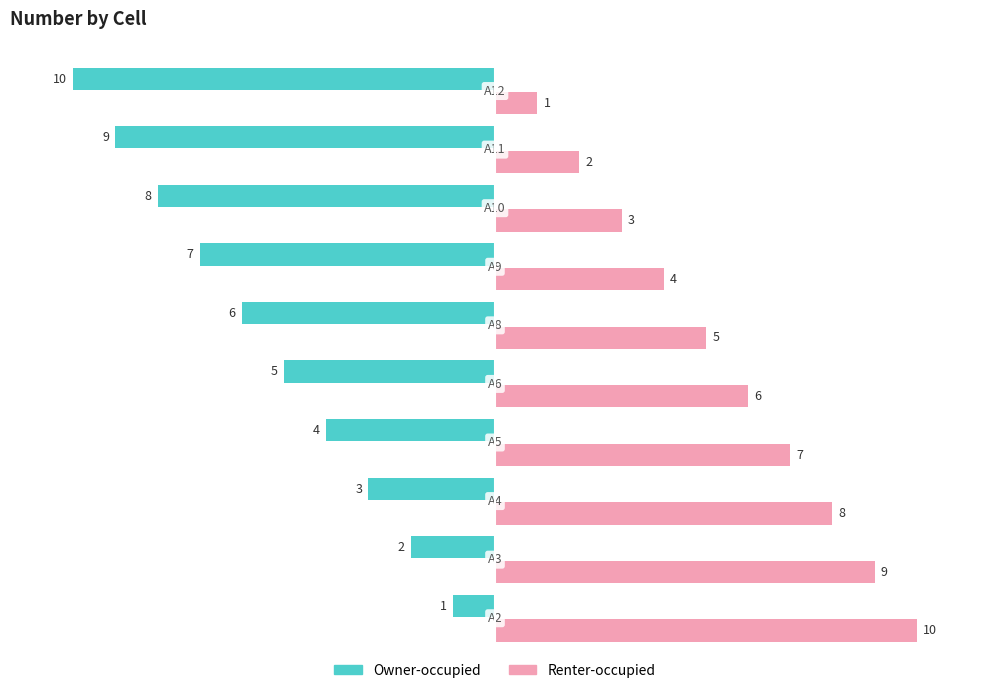

What is the maximum value for Renter-occupied?

10